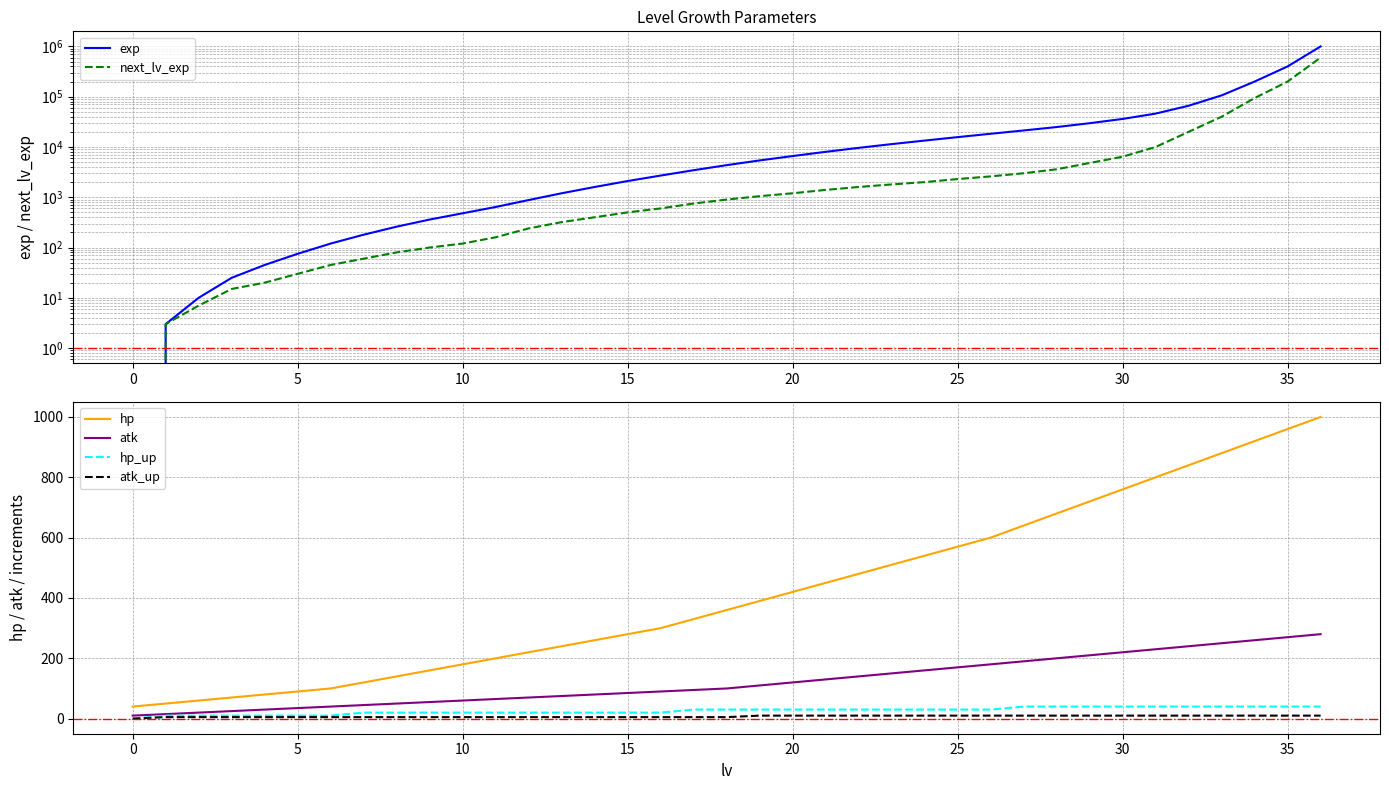

What is the highest value of the exp series?

1000000